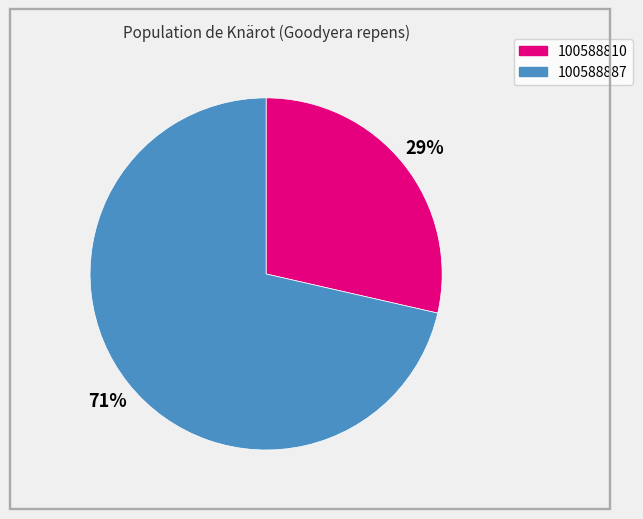

What percentage is the 100588887 slice, to the nearest percent?

71%